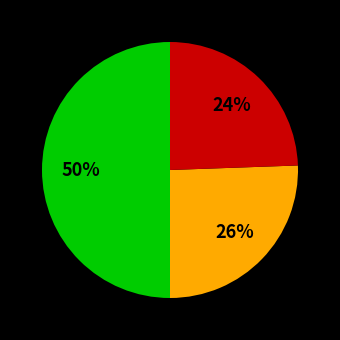

To the nearest percent, what is the average slice percentage?

33%